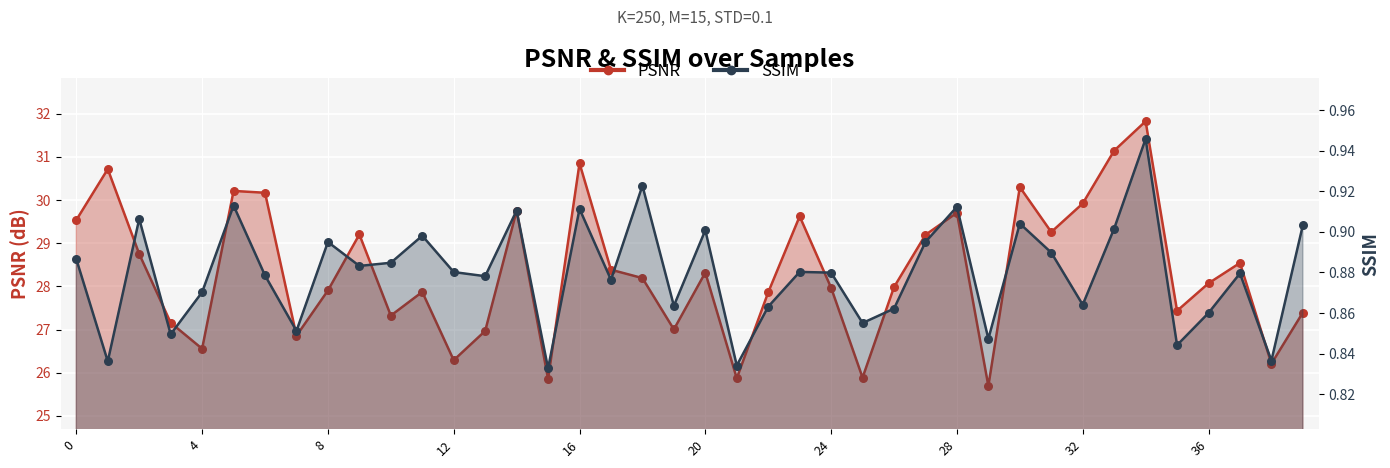

Which series contains the highest Y value?

PSNR